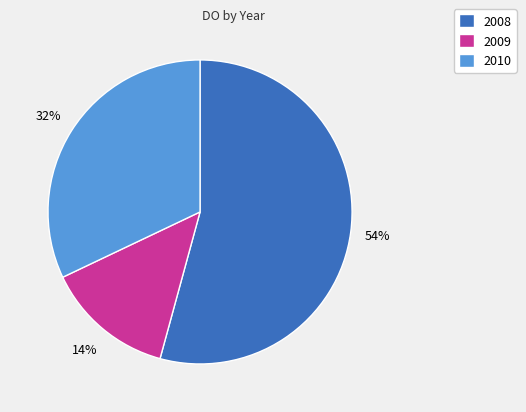

Which has a higher value, 2009 or 2008?

2008